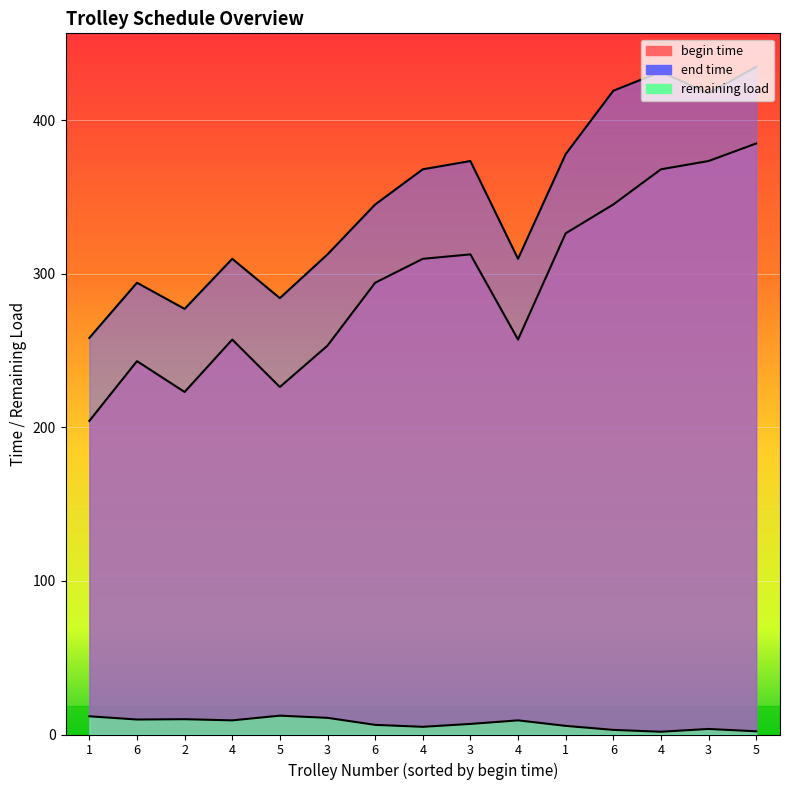

At how many categories does at least one series exceed 277?

14